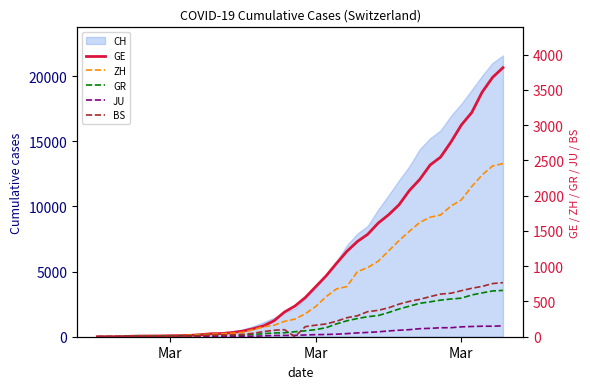

What is the difference between the second highest and minimum values in the GR series?

649